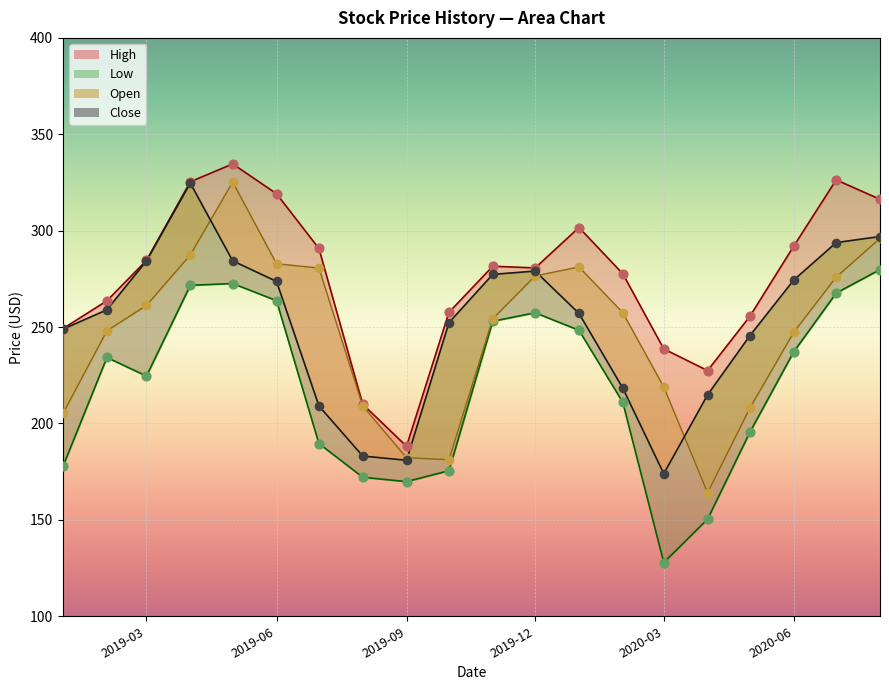

Is the value of Low at 13 greater than the value of Open at 18?

No